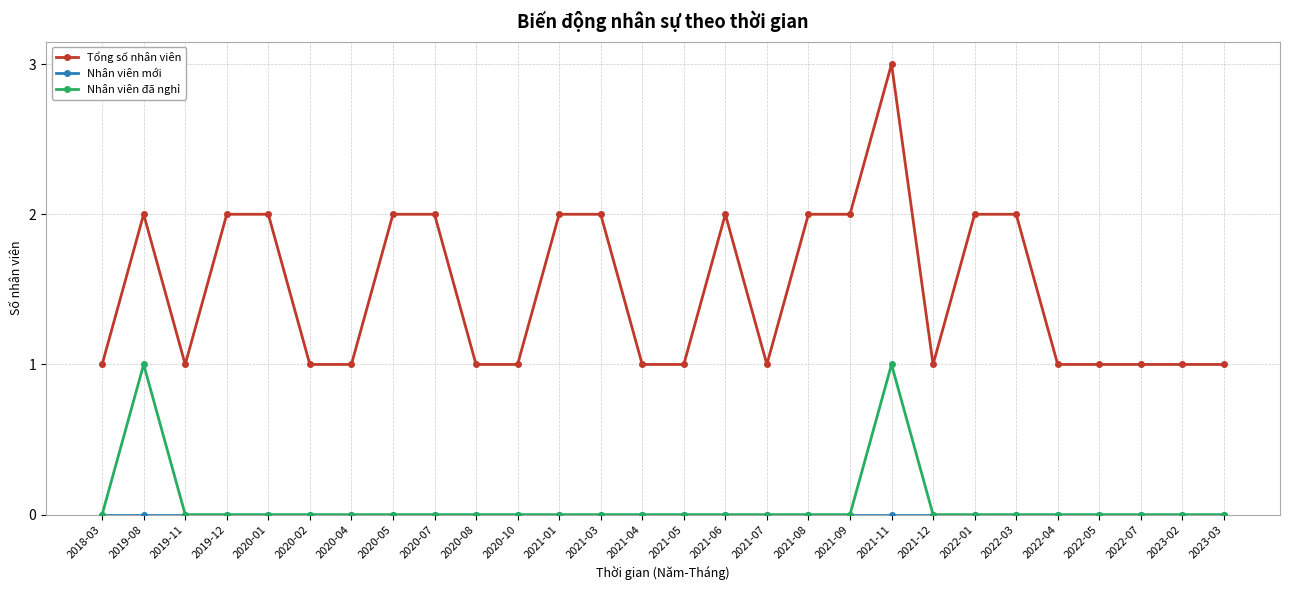

Count the number of categories in the chart.

28